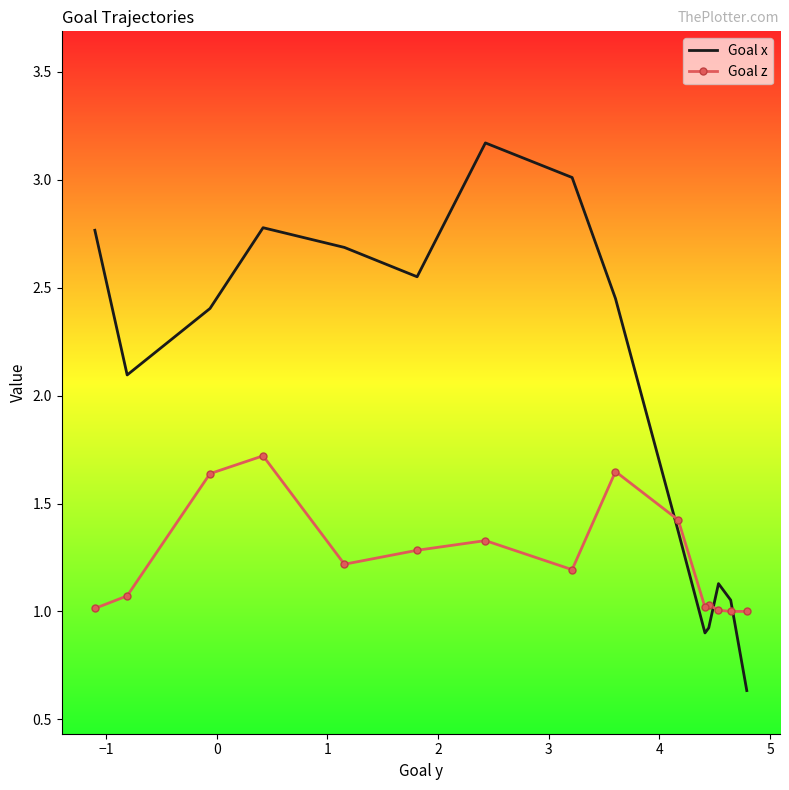

The value of Goal z at 9 is 0.7. True or false?

False